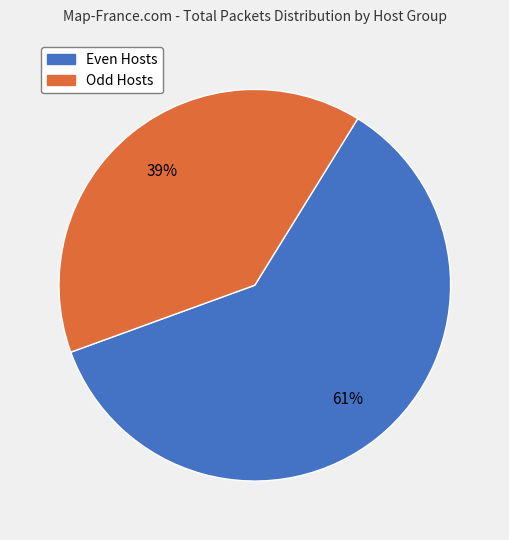

To the nearest percent, what is the average slice percentage?

50%